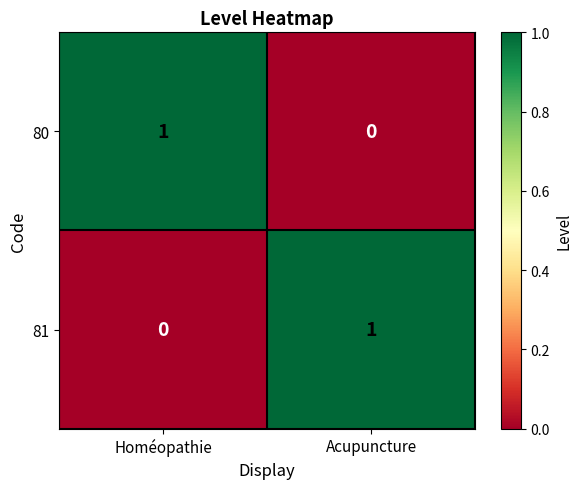

Which category has the highest value in the 81 series?

Acupuncture